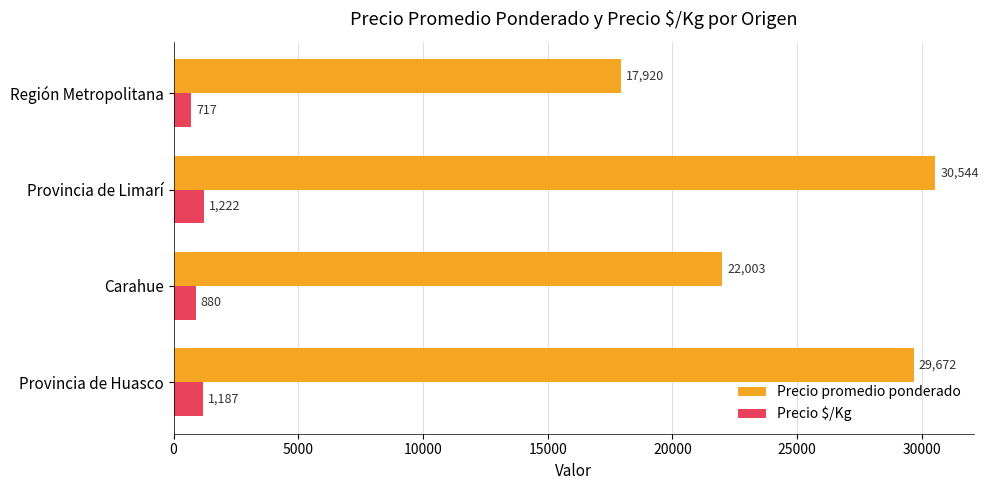

Rank the series by their maximum value, from lowest to highest.

Precio $/Kg, Precio promedio ponderado